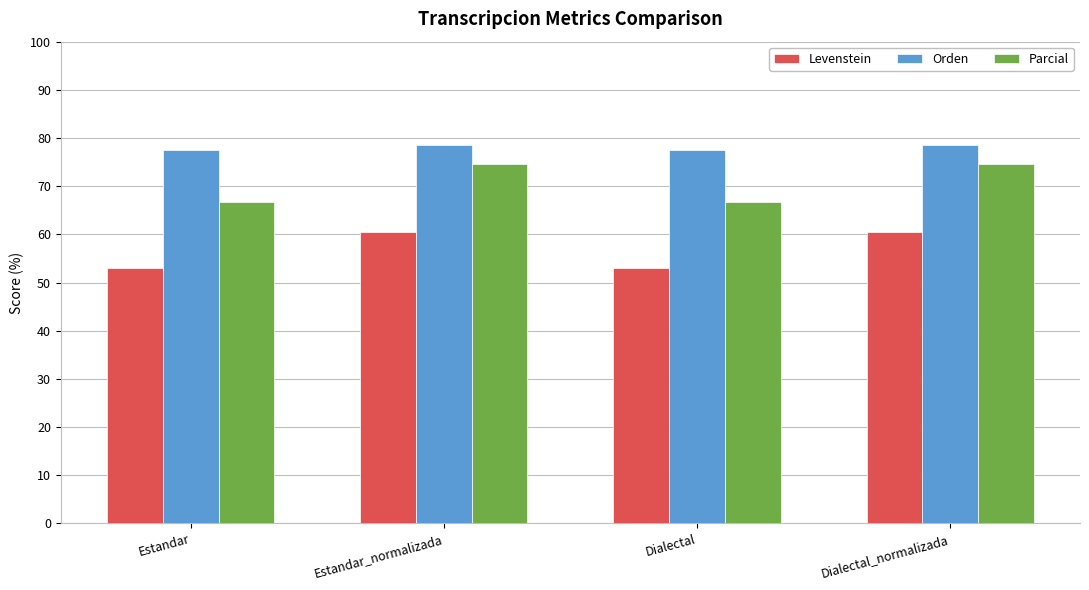

Count the Orden values in the range 77 to 78.

2